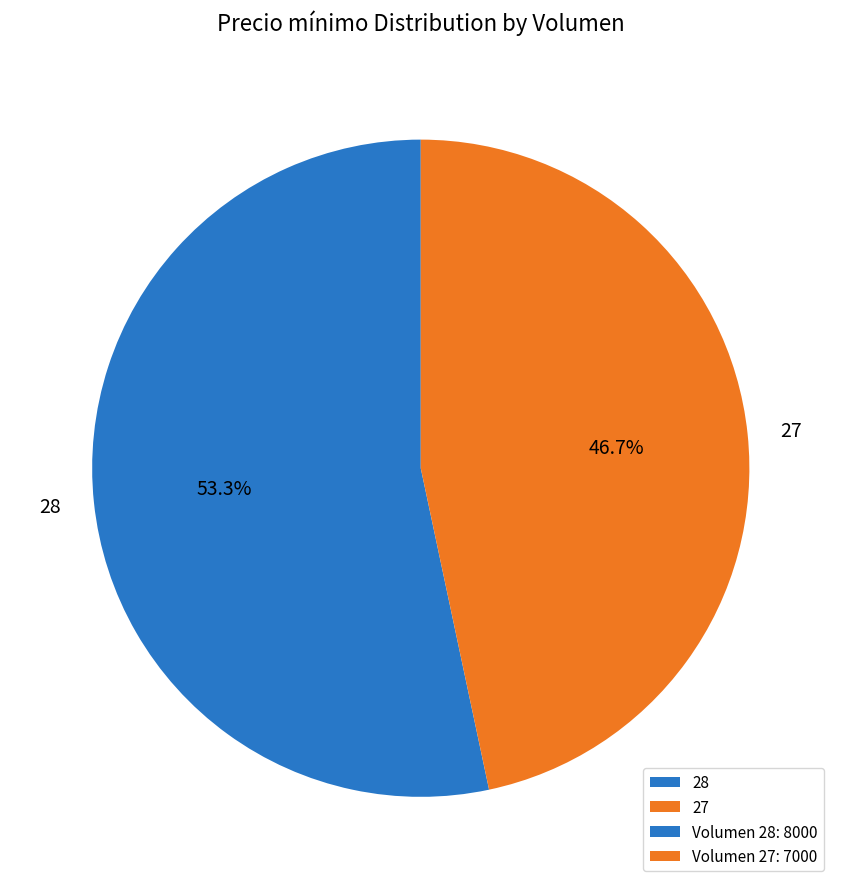

To the nearest percent, what percentage of the pie is 27?

47%